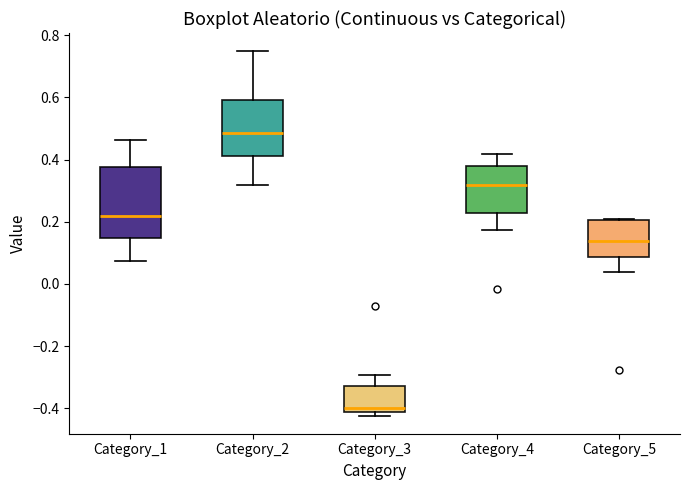

Where does the median line of the box for Category_1 sit on the y-axis? The values are not printed on the chart, so give them approximately, as read against the axis.

0.22